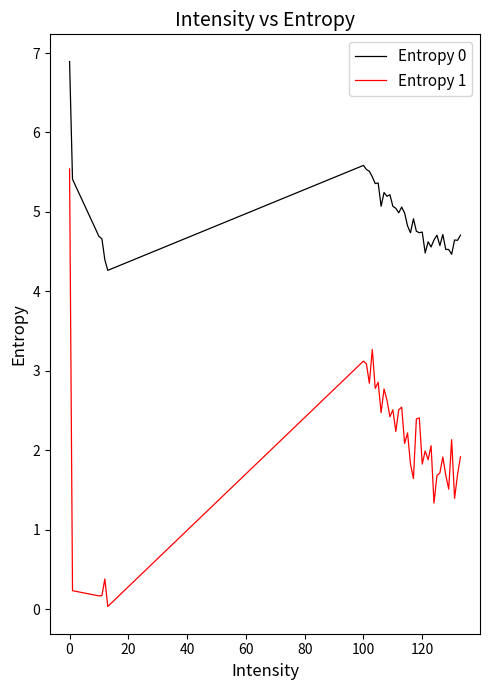

What is the maximum value for Entropy 0?

6.9